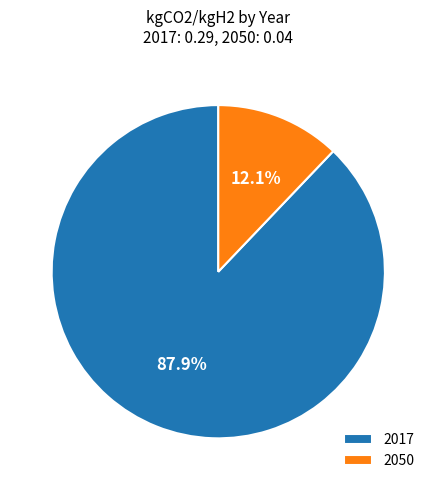

What percentage is the 2050 slice, to the nearest percent?

12%